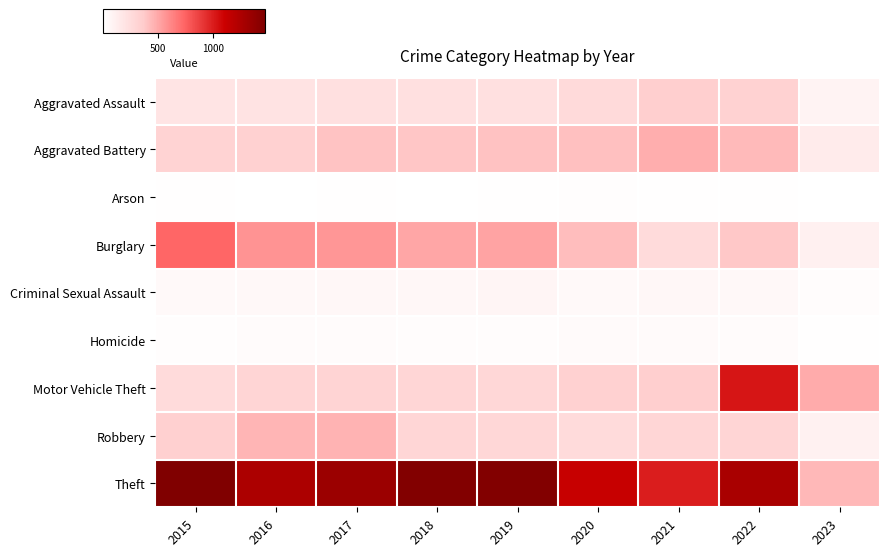

How many categories are shown in the chart?

9